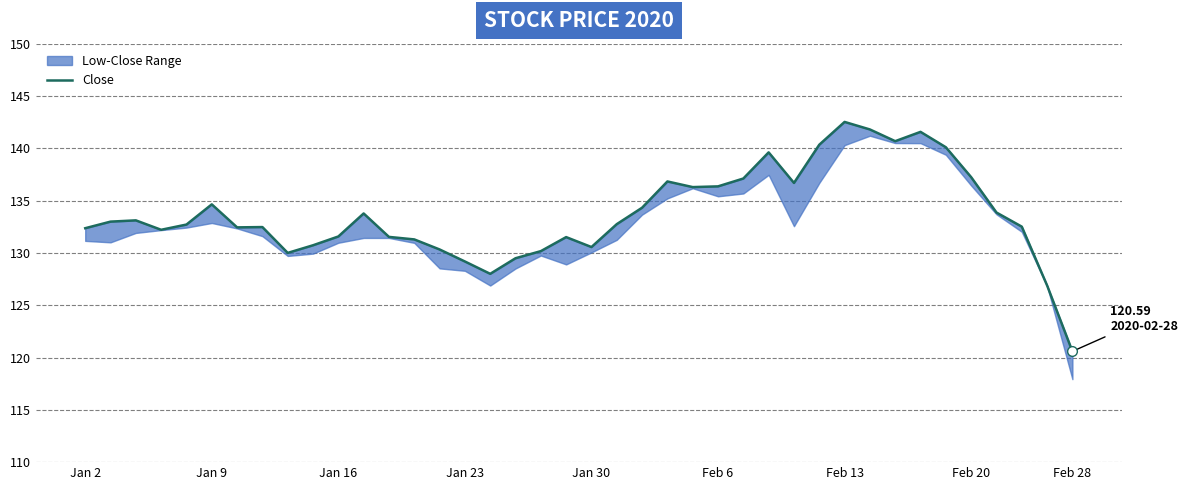

How many interior local valleys (lower than both neighbors) does the data have?

8